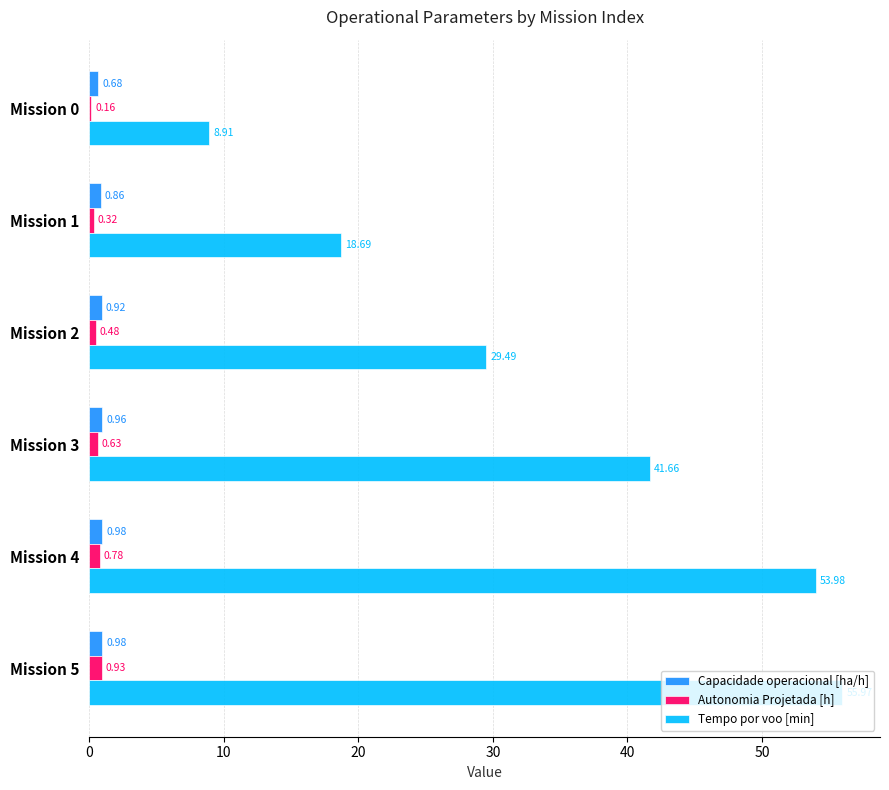

What is the sum of all Tempo por voo [min] values?

208.7